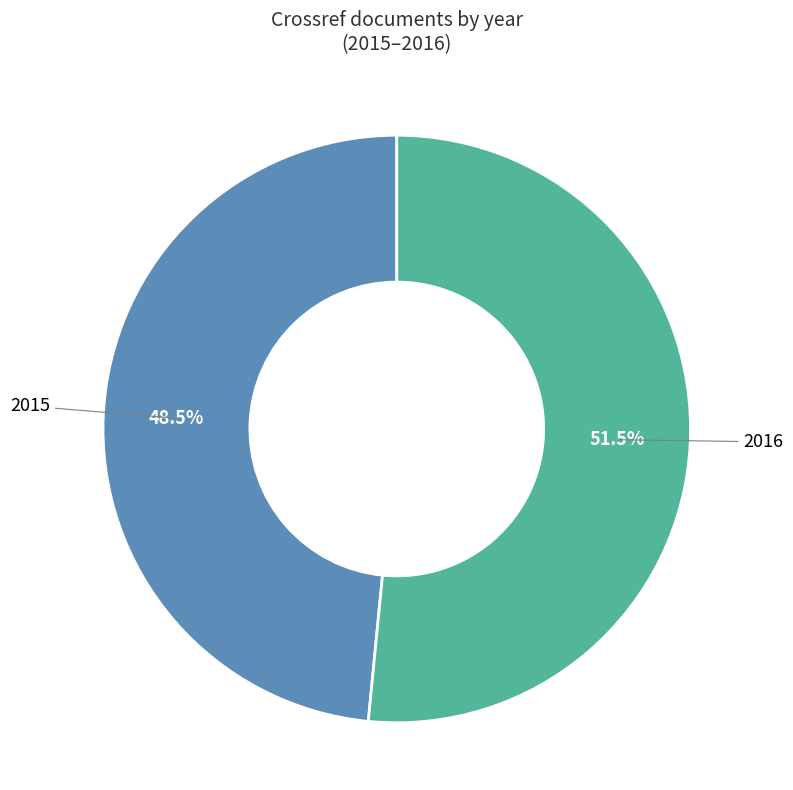

Does any single category account for the majority?

Yes